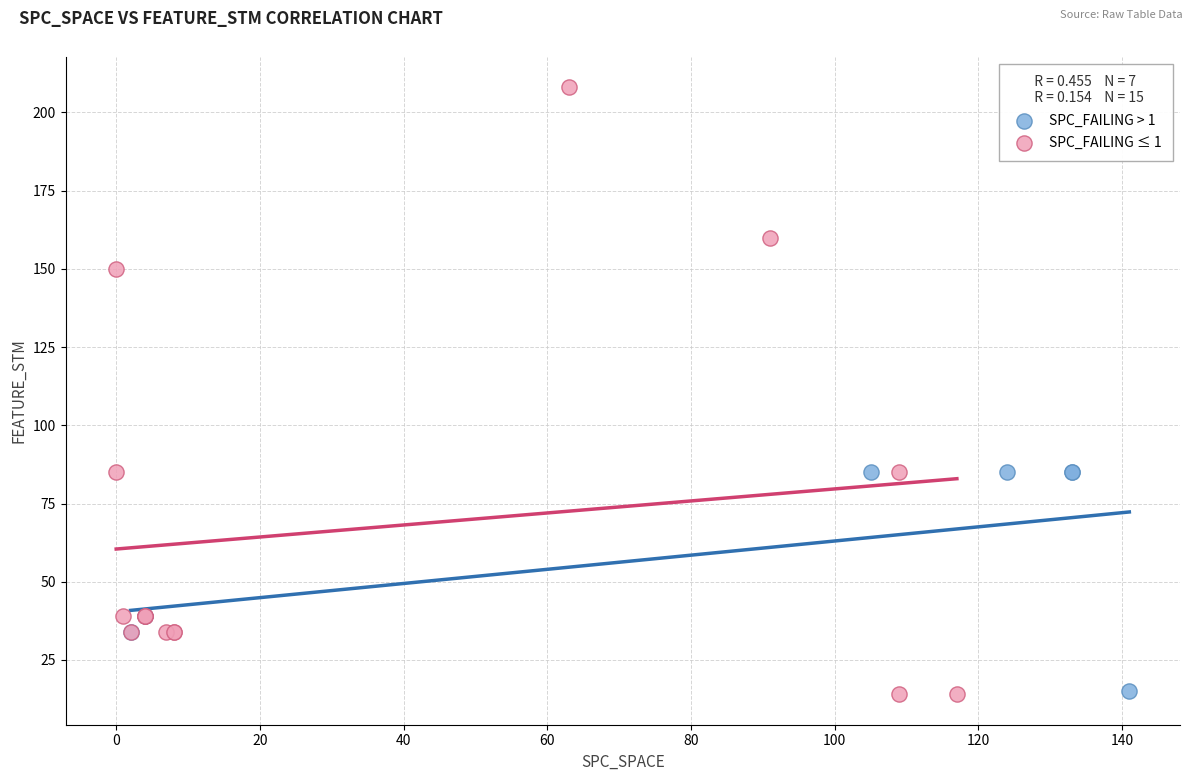

Which series has the widest spread of Y values?

SPC_FAILING ≤ 1